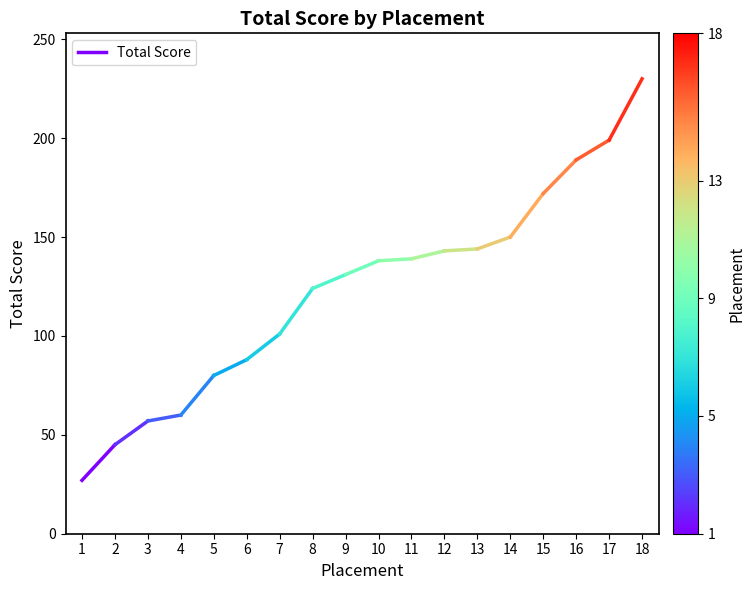

What is the difference between the values at 2 and 1?

18